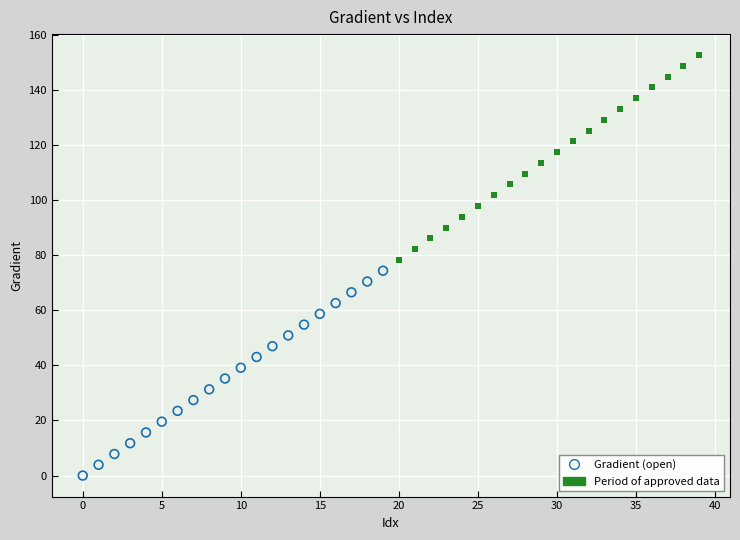

Which series reaches the minimum Y coordinate?

Gradient (open)